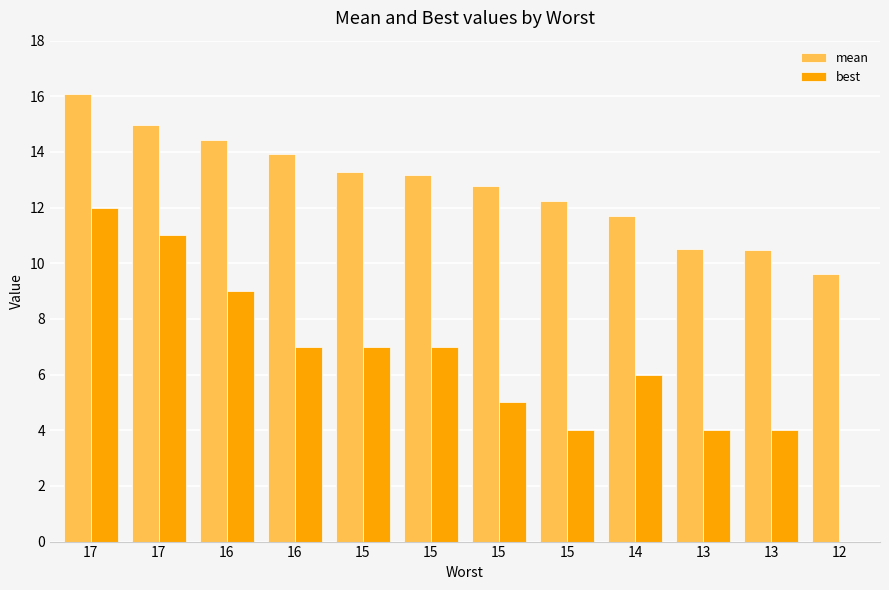

True or false: mean has a value of 13.2 at 15.

True